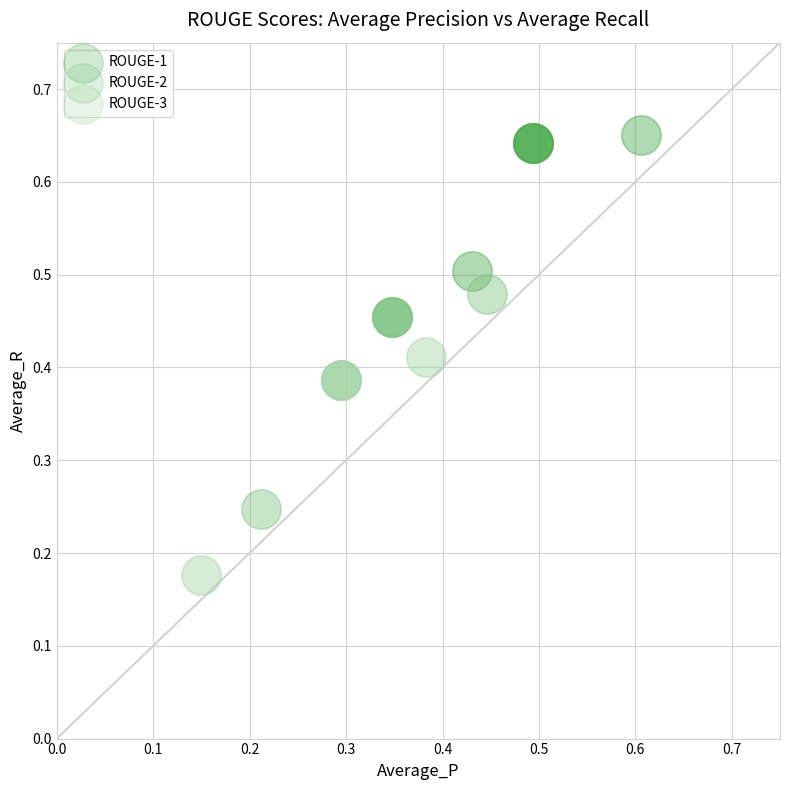

Which series reaches the maximum Y coordinate?

ROUGE-1